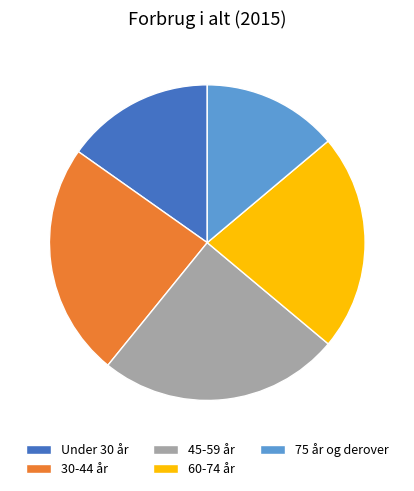

Approximately how many times larger is the value at 30-44 år compared to 60-74 år?

1.1